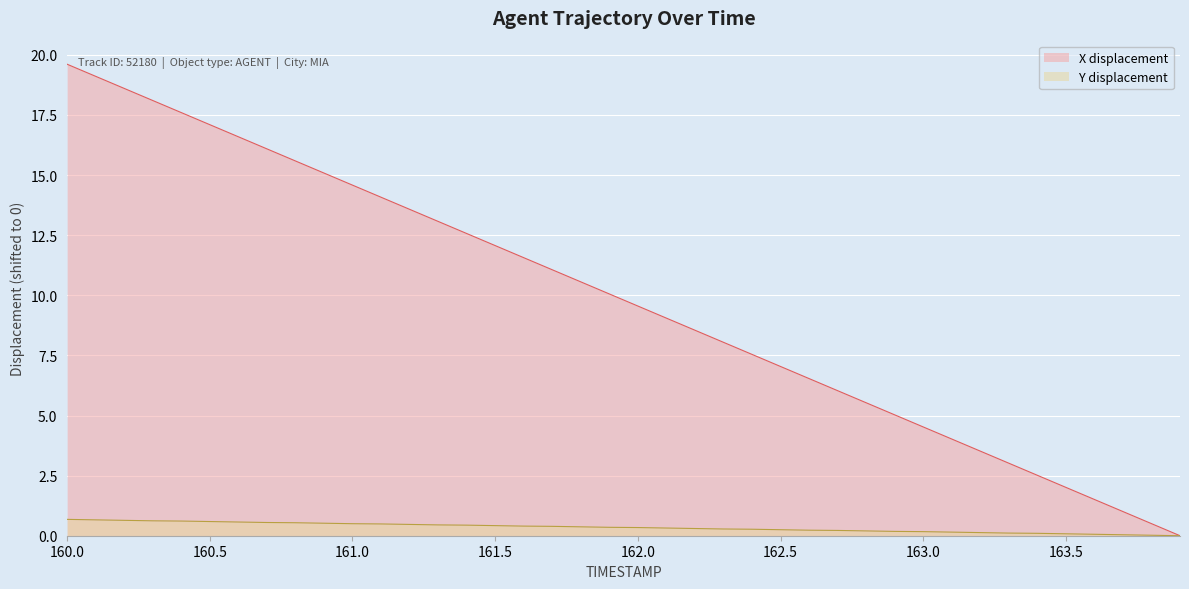

List the series in order of their peak value, highest first.

X displacement, Y displacement